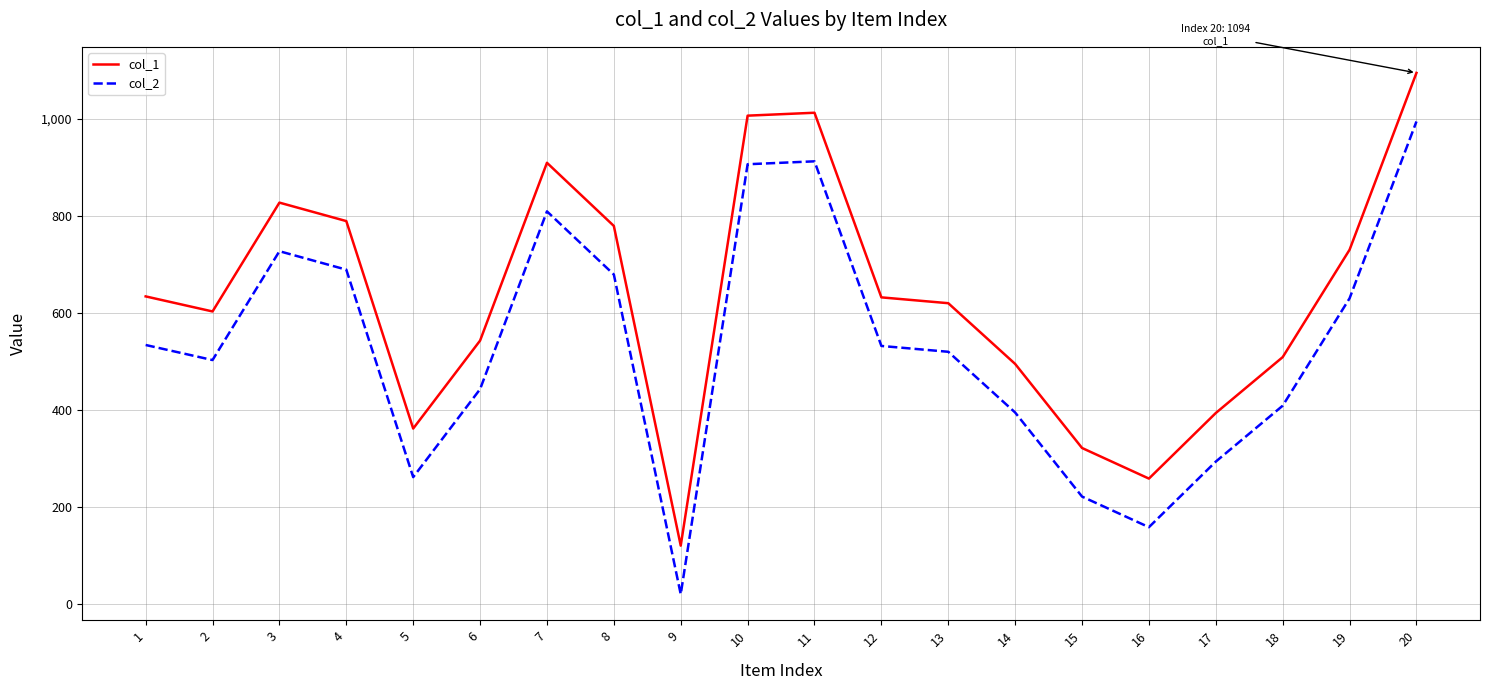

True or false: col_2 and col_1 intersect in this chart.

False